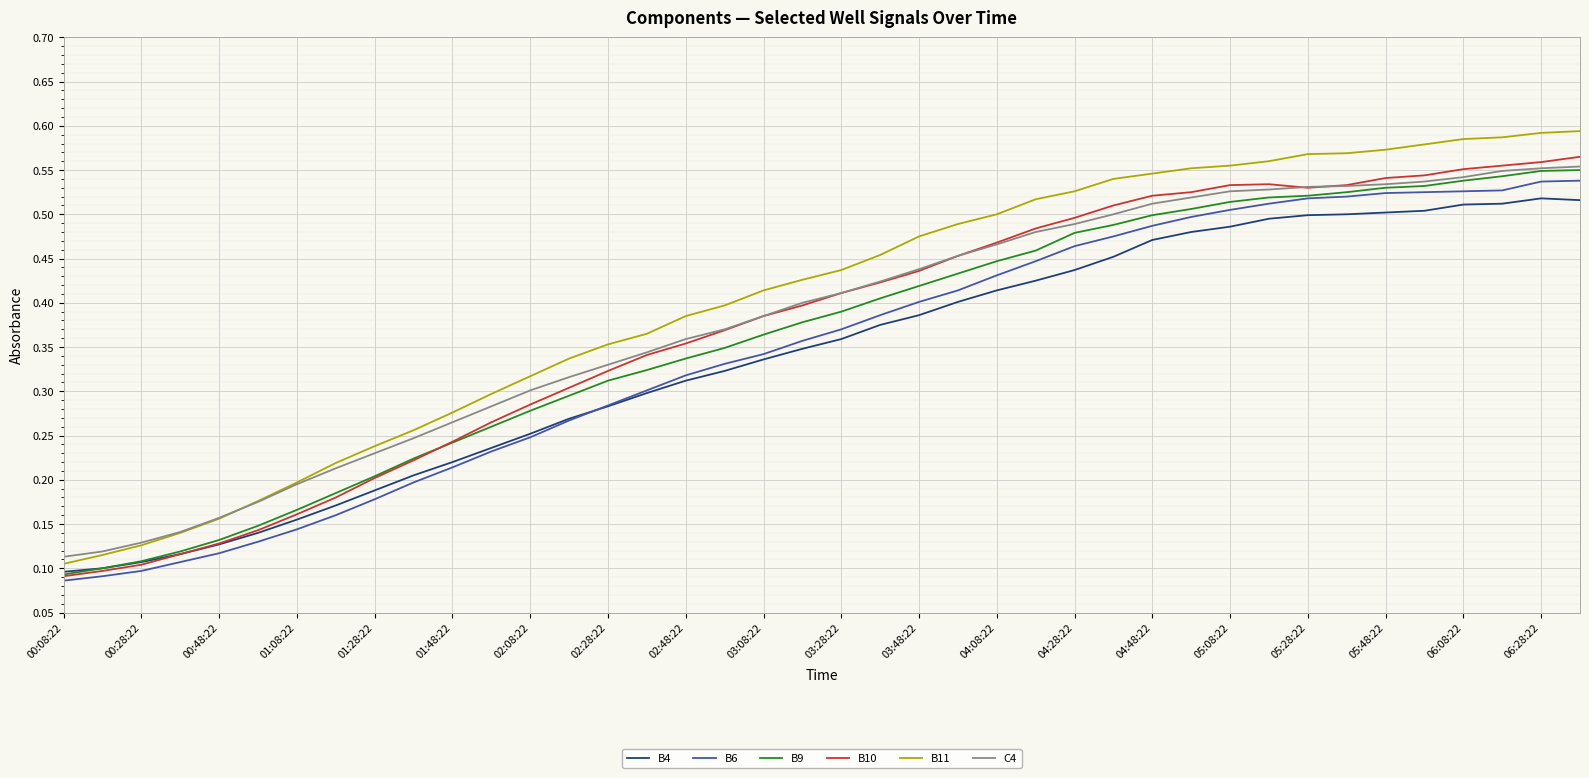

True or false: C4 and B4 intersect in this chart.

False